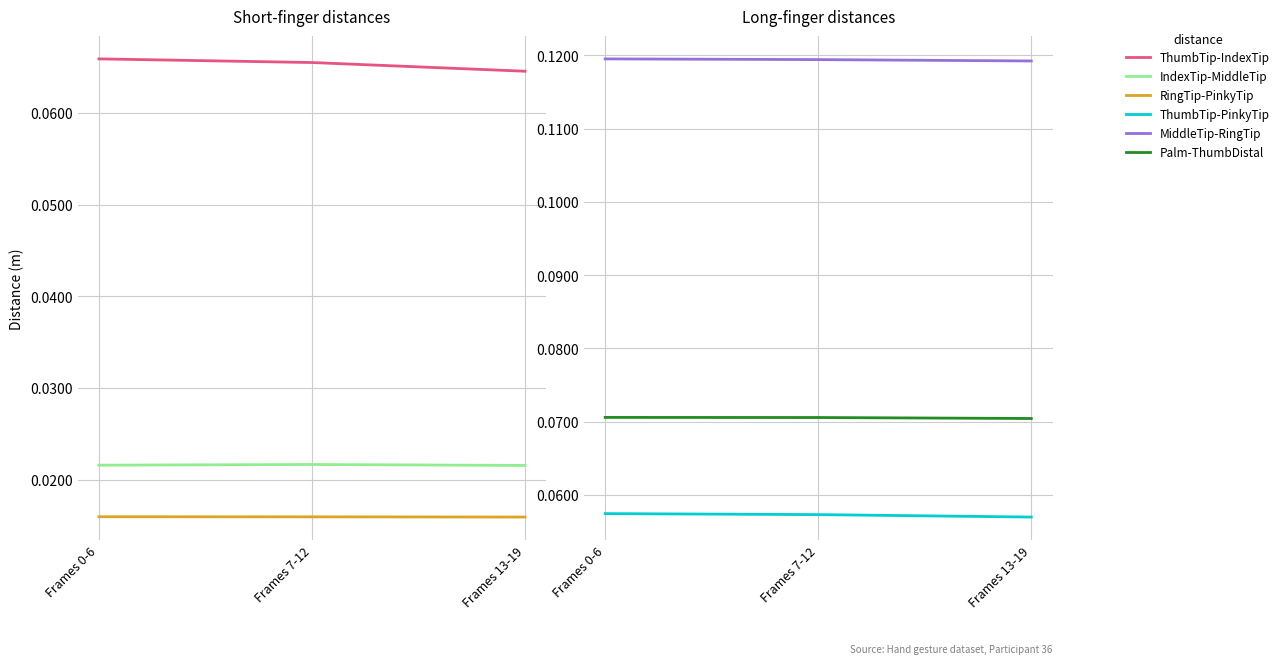

Reading right to left, transcribe all the data shown in this chart.

ThumbTip-IndexTip: 0.1	0.1	0.1
IndexTip-MiddleTip: 0.0	0.0	0.0
RingTip-PinkyTip: 0.0	0.0	0.0
ThumbTip-PinkyTip: 0.1	0.1	0.1
MiddleTip-RingTip: 0.1	0.1	0.1
Palm-ThumbDistal: 0.1	0.1	0.1